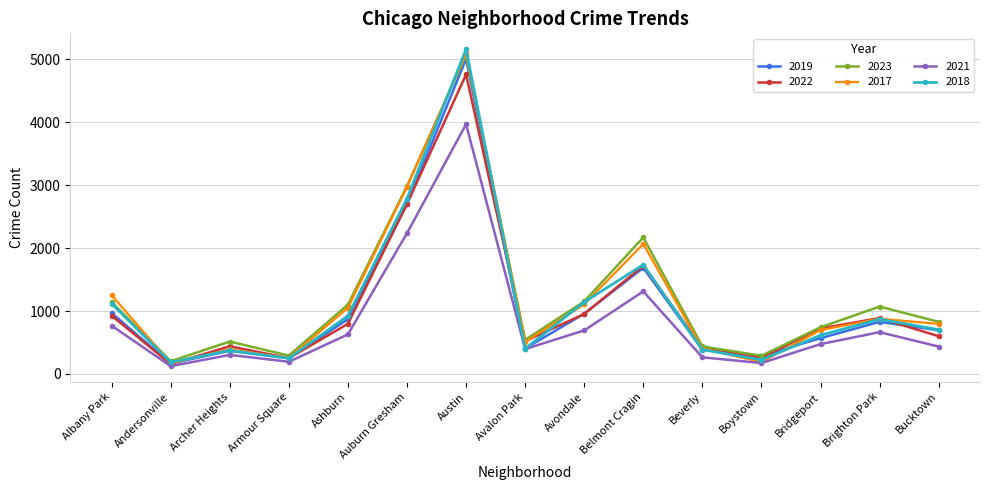

The value of 2023 at Armour Square is 291. True or false?

True